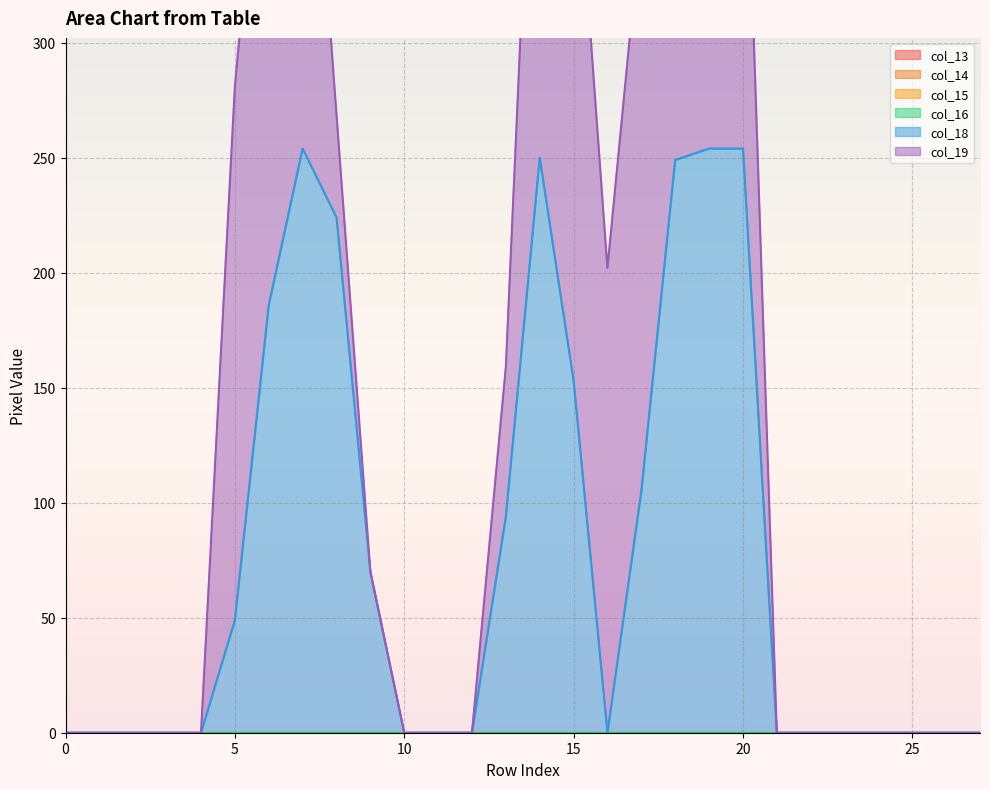

Between 17 and 21, which series saw the biggest shift?

col_19